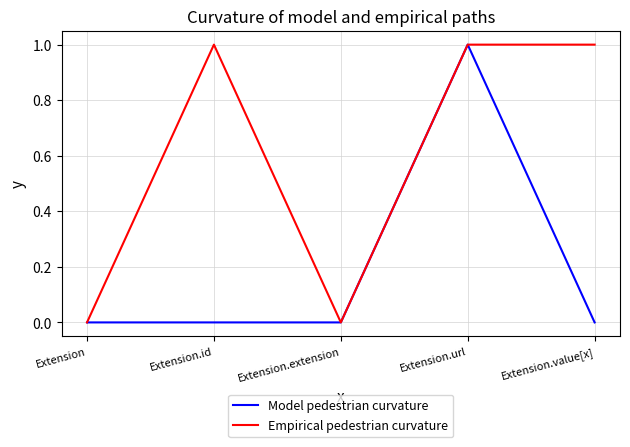

Which series has the largest total across all categories?

Empirical pedestrian curvature